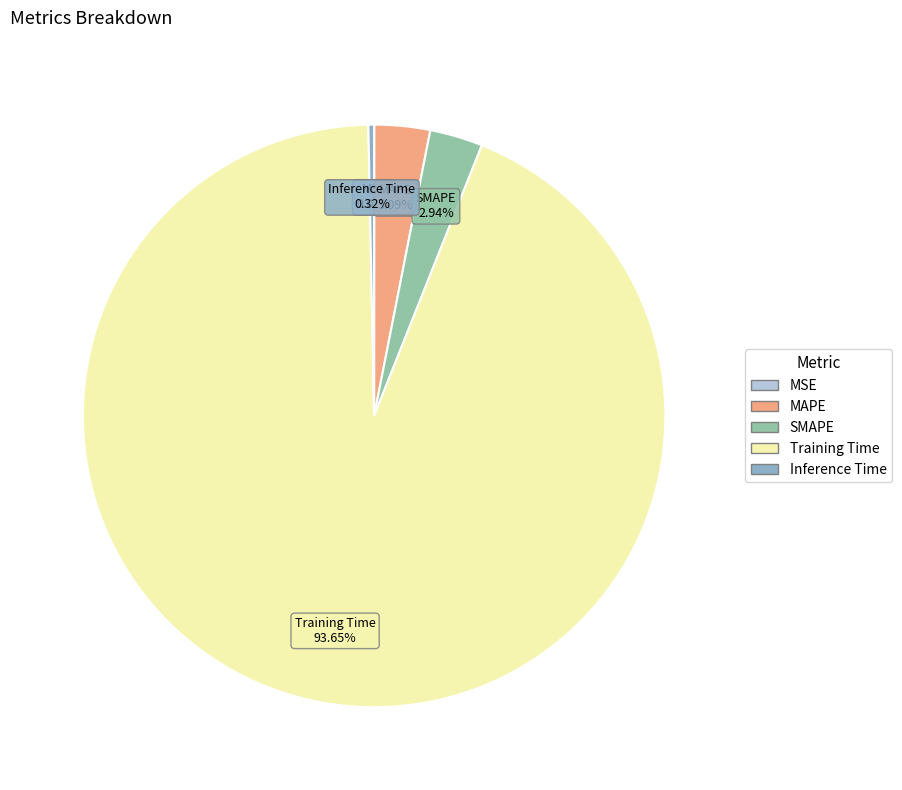

Which category has the biggest portion of the pie?

Training Time